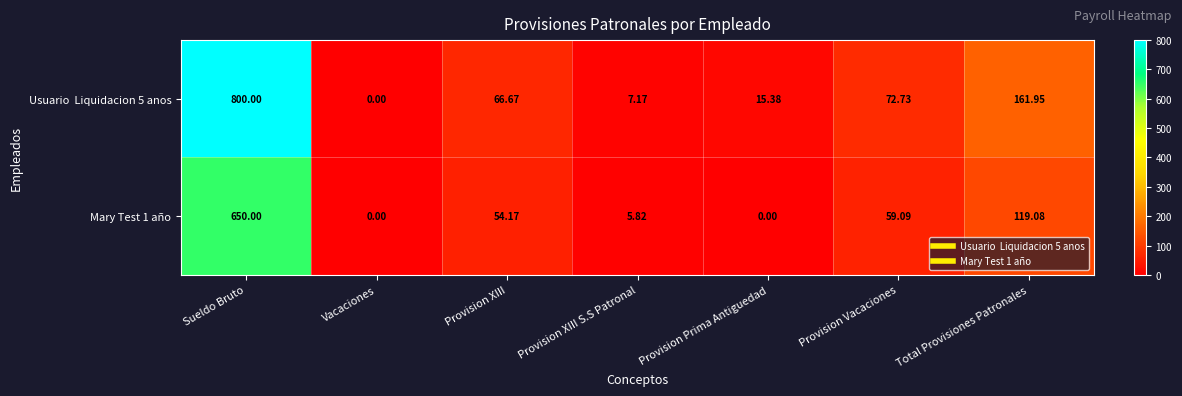

At which label is Mary Test 1 año closest to 325?

Total Provisiones Patronales